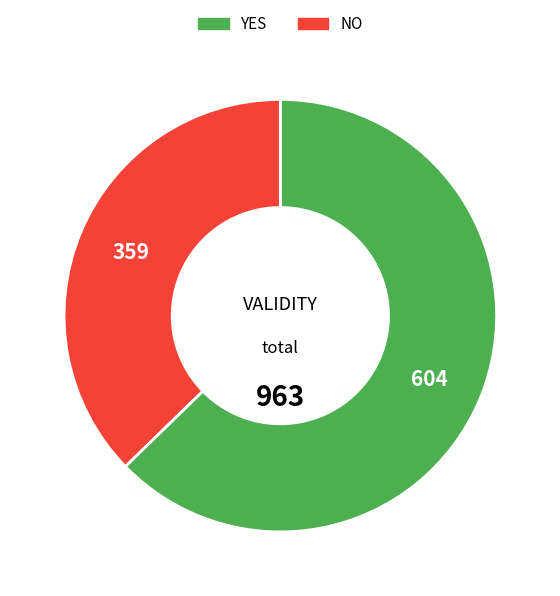

Is there a majority slice in this chart?

Yes